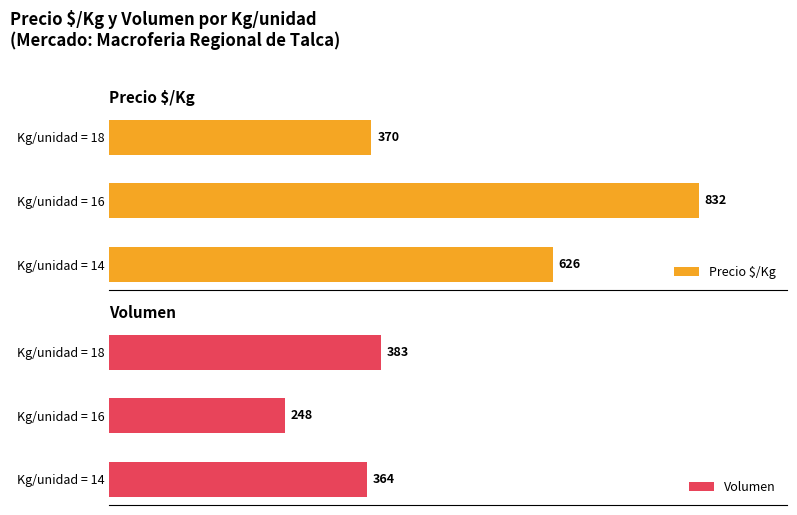

At which label does Precio $/Kg reach its peak?

Kg/unidad = 16